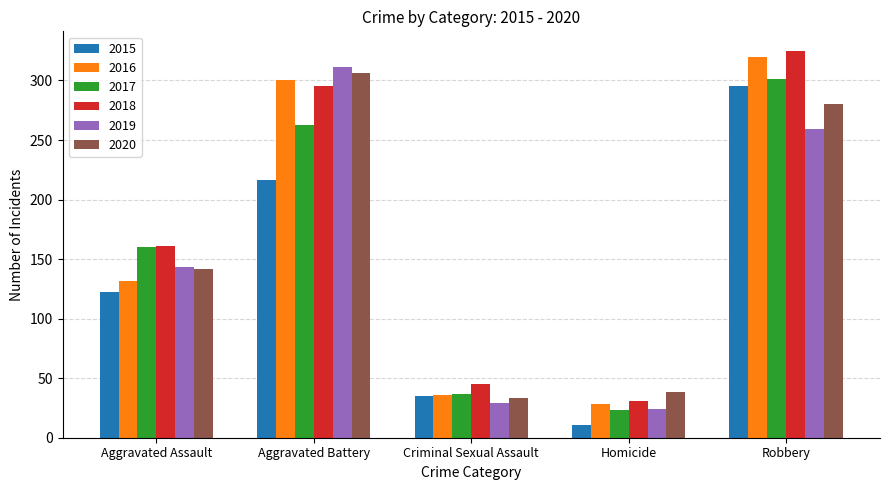

Is it true that 2015 equals 94 at Robbery?

False